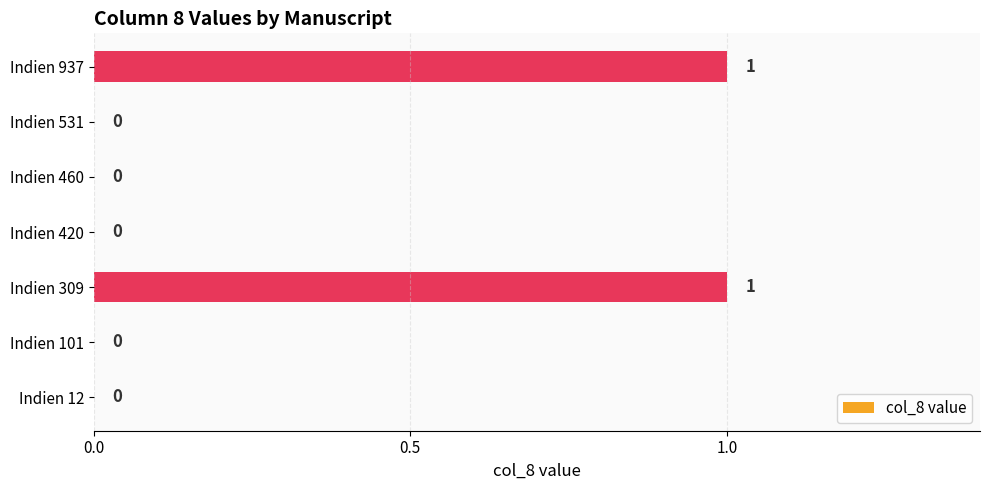

What is the sum of all values?

2